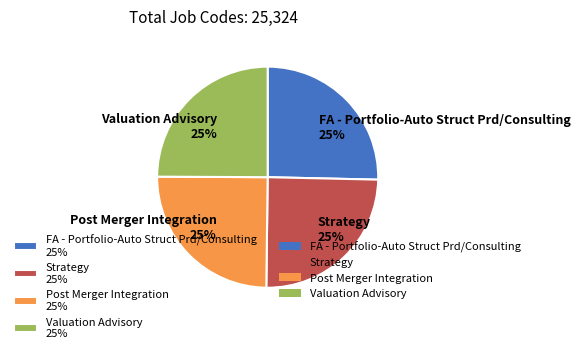

What is the ratio of the value at Post Merger Integration 25% to the value at Strategy 25%?

1.0